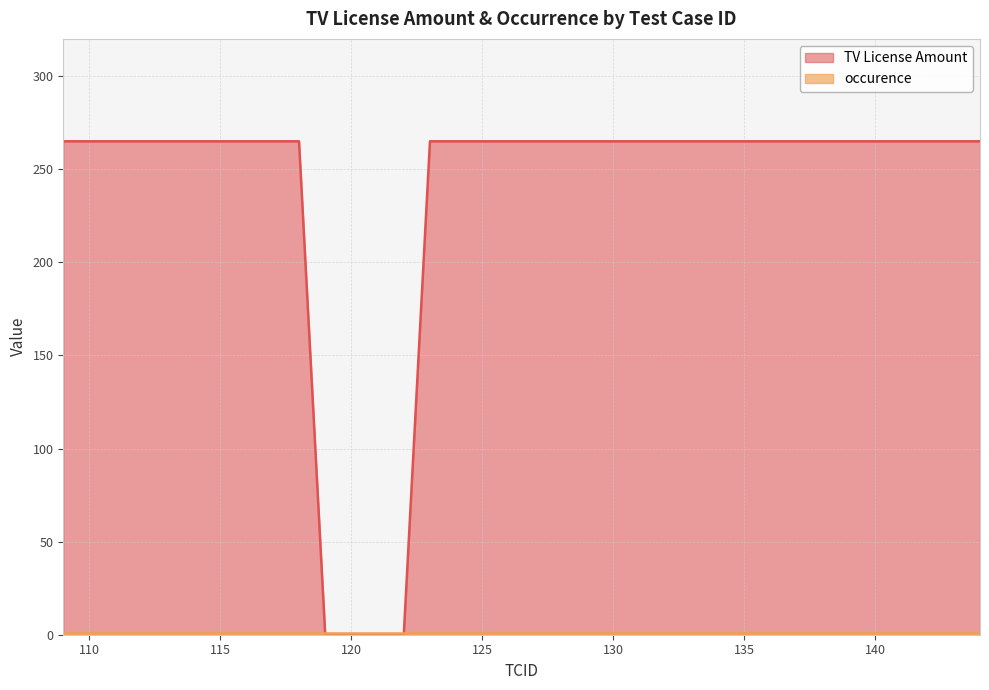

List the labels in order of value, largest first.

109, 110, 111, 112, 113, 114, 115, 116, 117, 118, 123, 124, 125, 126, 127, 128, 129, 130, 131, 132, 133, 134, 135, 136, 137, 138, 139, 140, 141, 142, 143, 144, 119, 120, 121, 122